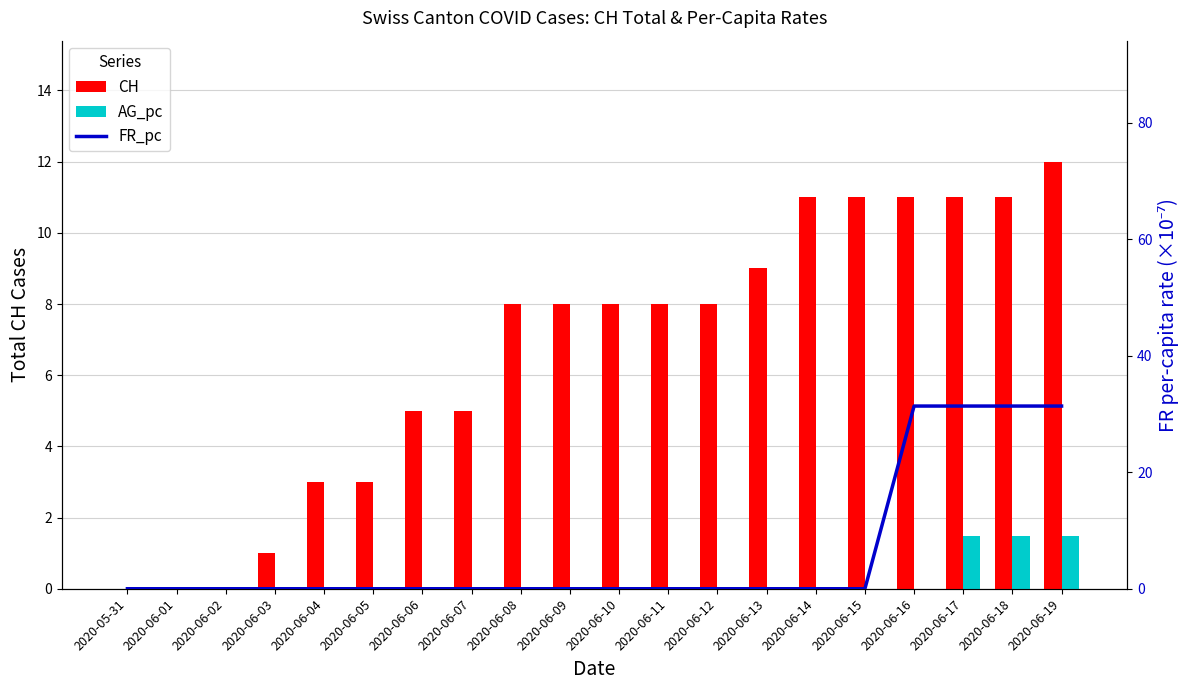

The value of FR_pc (×10⁻⁷) at 2020-06-02 is 0.0. True or false?

True